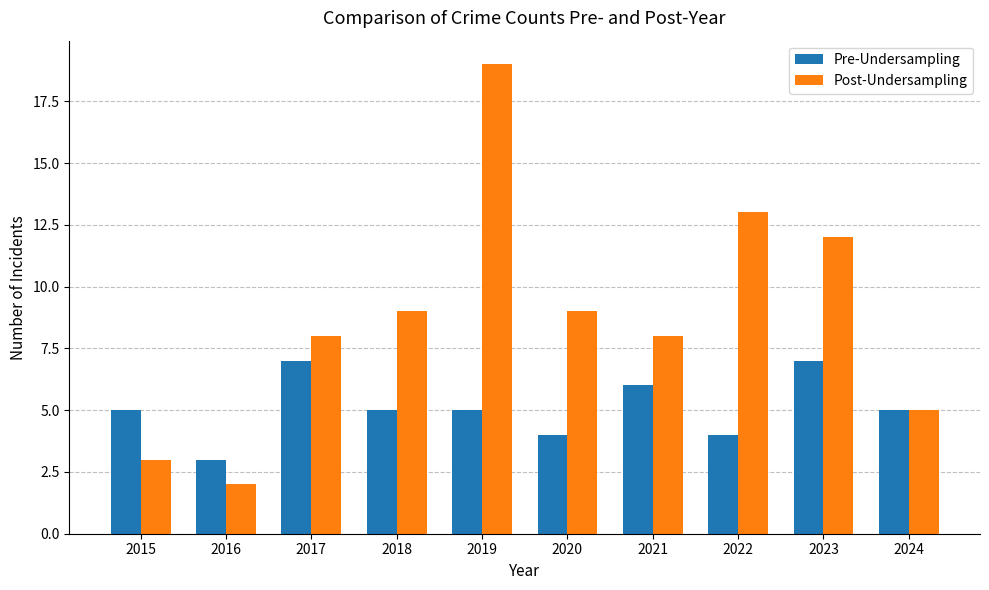

What is the sum of the Pre-Undersampling values at 2023 and 2020?

11